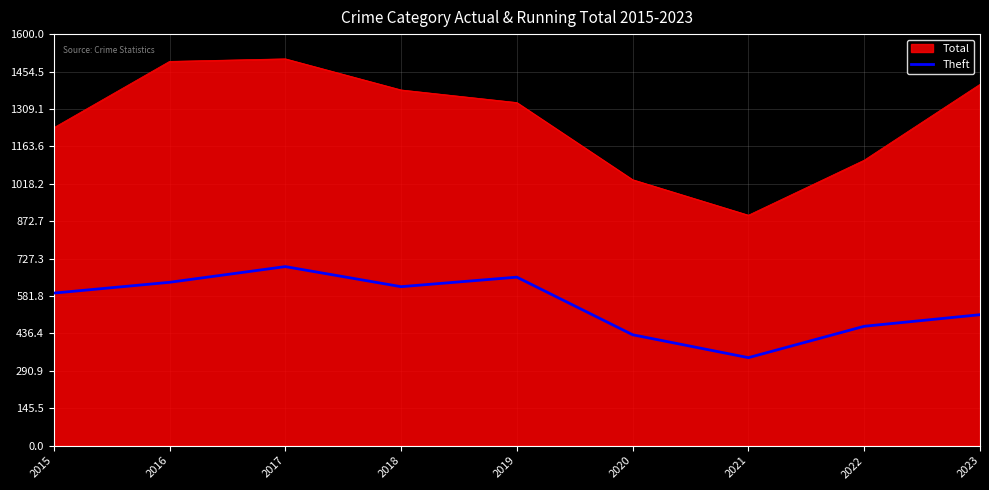

Which series has the largest total across all categories?

Total